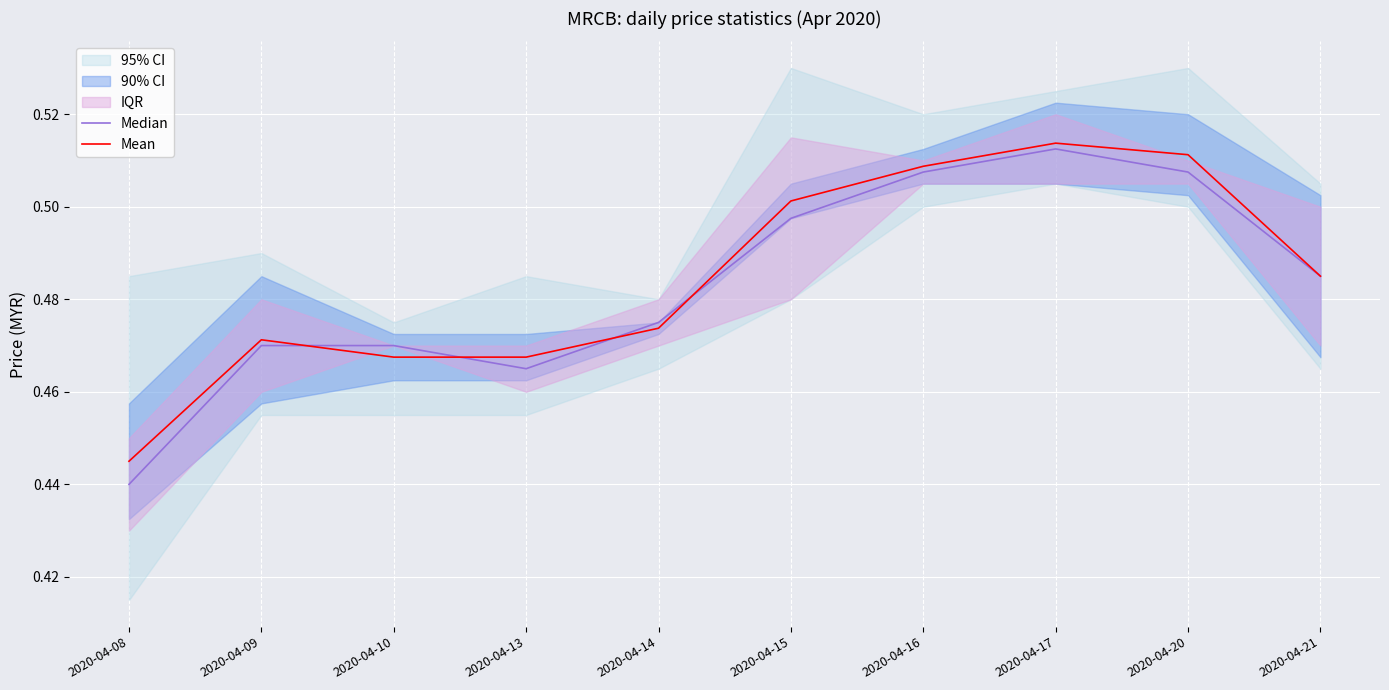

The value of Median at 2020-04-16 is 0.9. True or false?

False